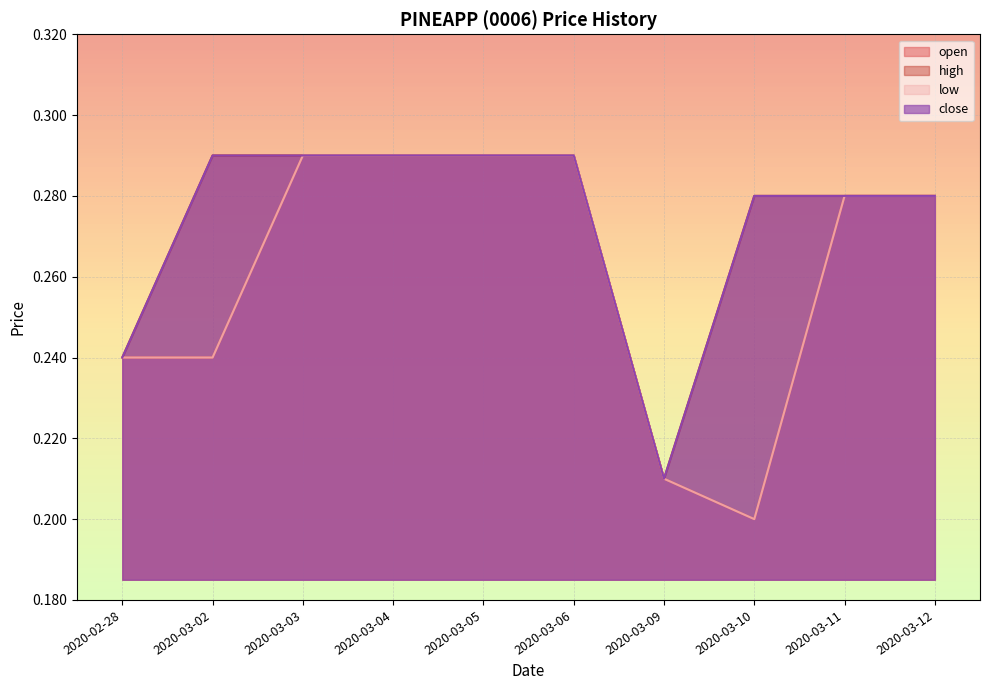

What is the difference between the second highest and second lowest values in the open series?

0.1